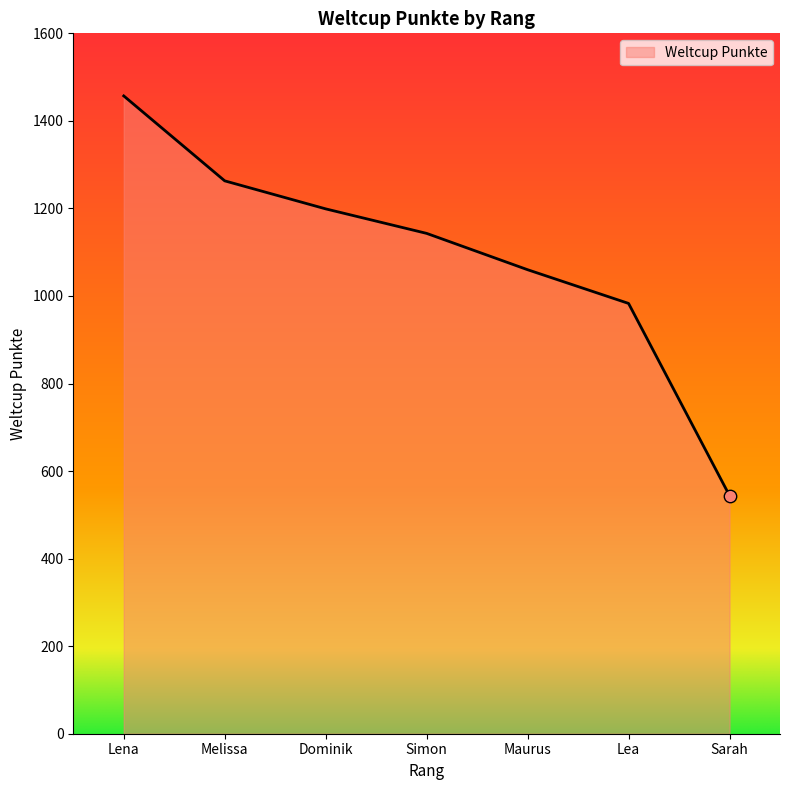

What is the ratio of the value at Sarah to the value at Dominik?

0.5